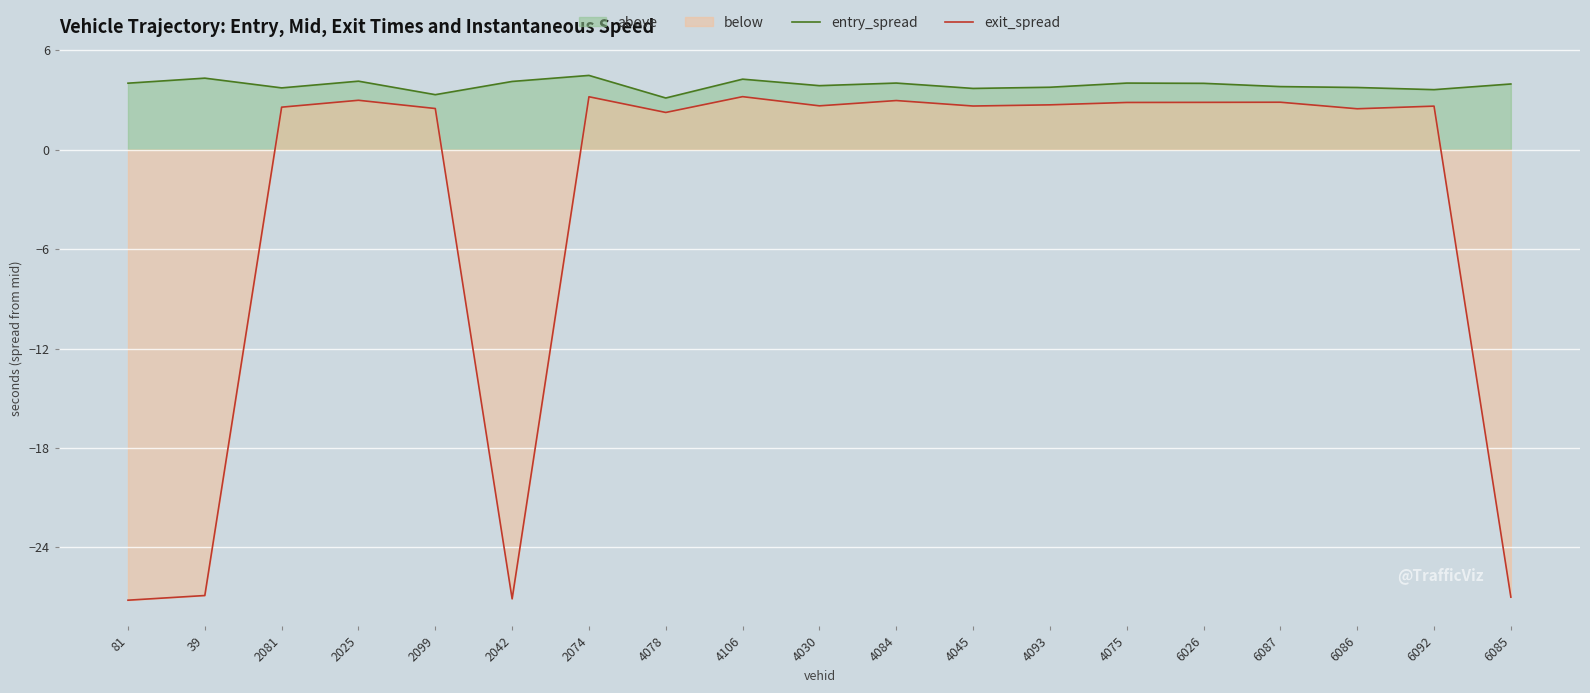

Which label corresponds to the largest value in the chart?

2074